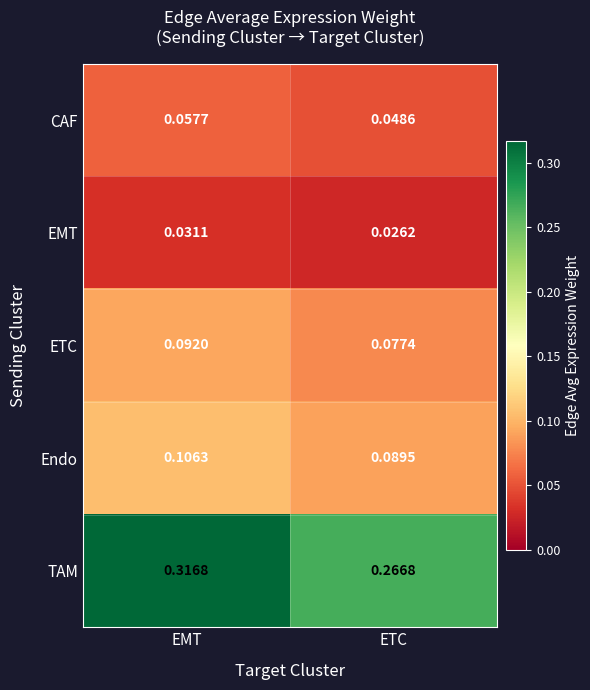

Which label corresponds to the smallest value in the chart?

ETC